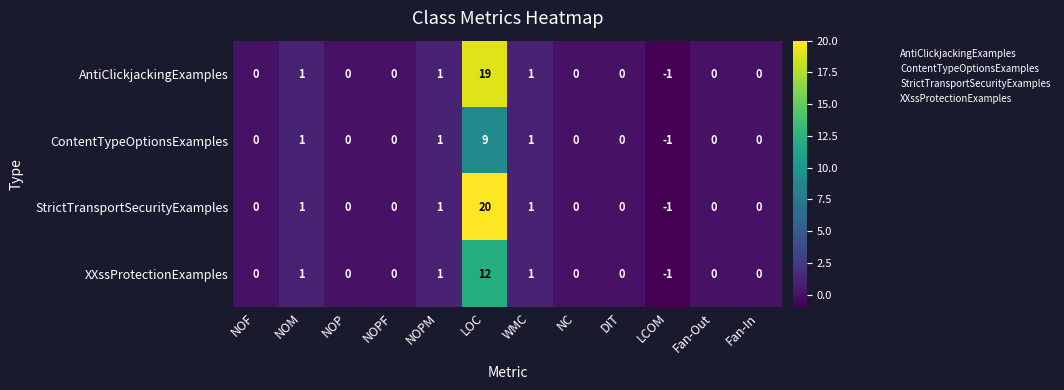

Rank the series by their maximum value, from highest to lowest.

StrictTransportSecurityExamples, AntiClickjackingExamples, XXssProtectionExamples, ContentTypeOptionsExamples